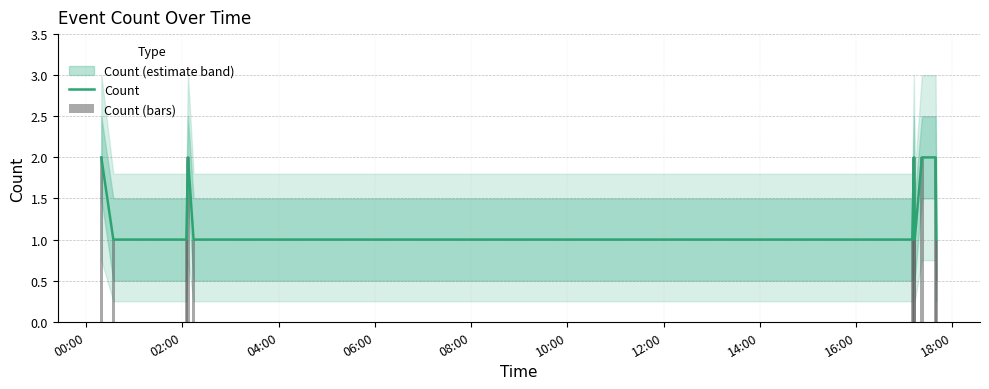

At how many categories does at least one series exceed 1?

5